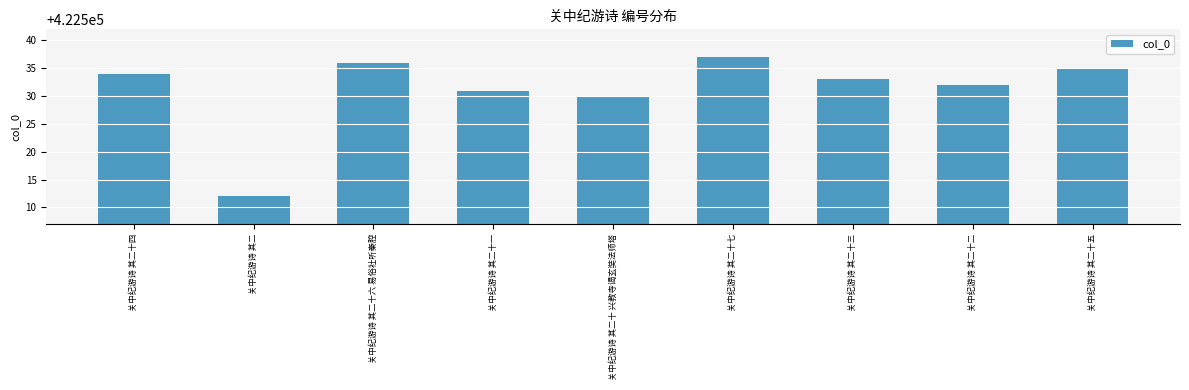

What is the label of the 1st bar from the right?

关中纪游诗 其二十五